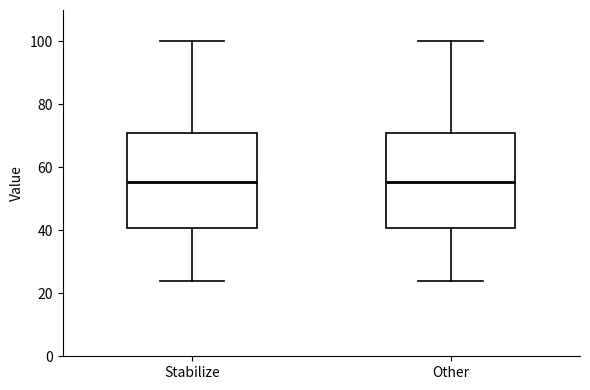

Reading left to right, transcribe this box plot: for each box, give where its median line is, the range the box spans, and where its two whiskers end, as read against the y-axis. The values are not printed on the chart, so give them approximately, as read against the axis.

Stabilize: median 56, box 40 to 72, whiskers 24 to 100
Other: median 56, box 40 to 72, whiskers 24 to 100